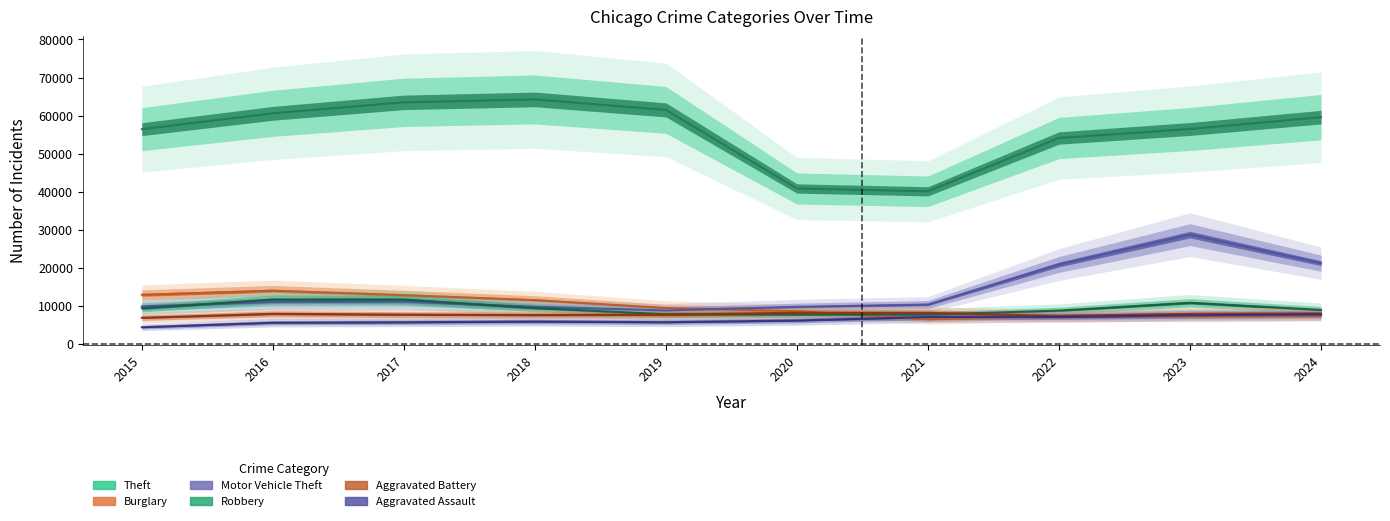

How many interior local peaks does the Burglary series have?

2